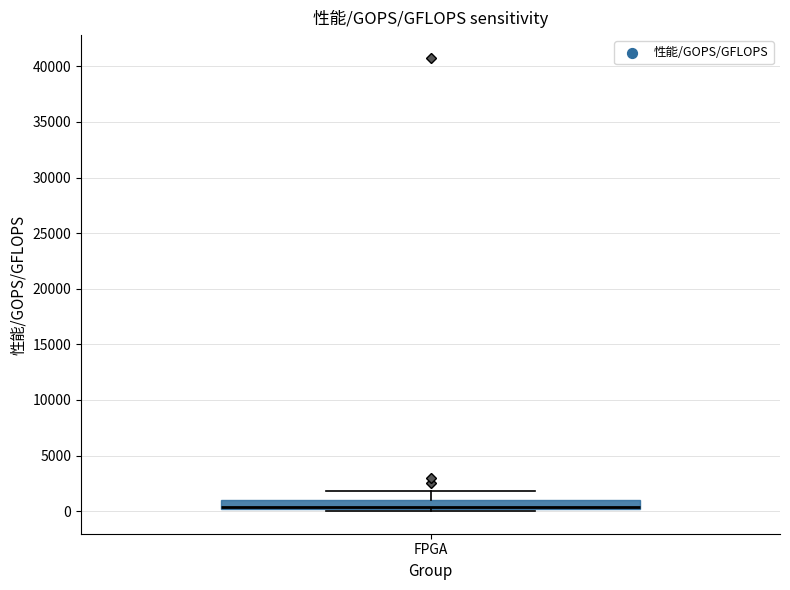

Transcribe this box plot: give where the median line is, the range the box spans, and where the two whiskers end, as read against the y-axis. The values are not printed on the chart, so give them approximately, as read against the axis.

median 500 (drawn on the box's lower edge), box 0 to 1000, whiskers 0 (just below the box's lower edge) to 2000